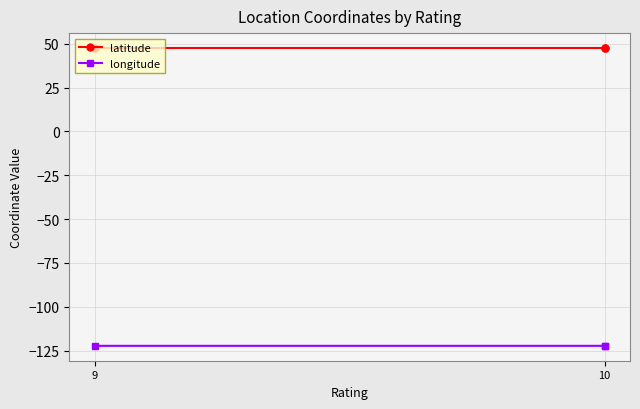

What is the difference between the highest and lowest values at 10?

169.8